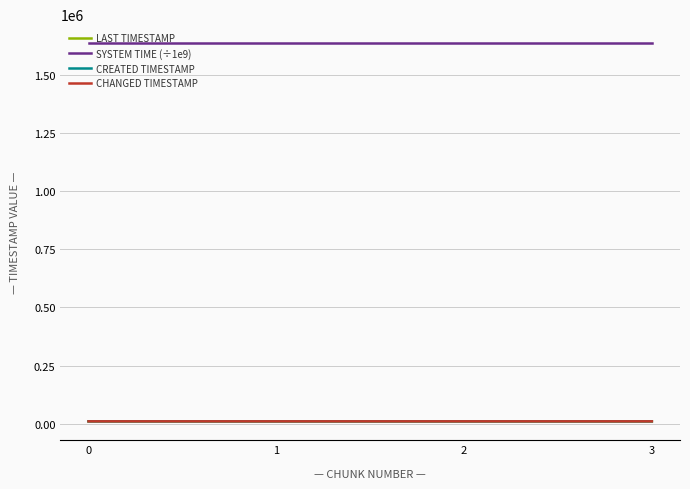

Between 0 and 1, which series saw the biggest shift?

LAST TIMESTAMP